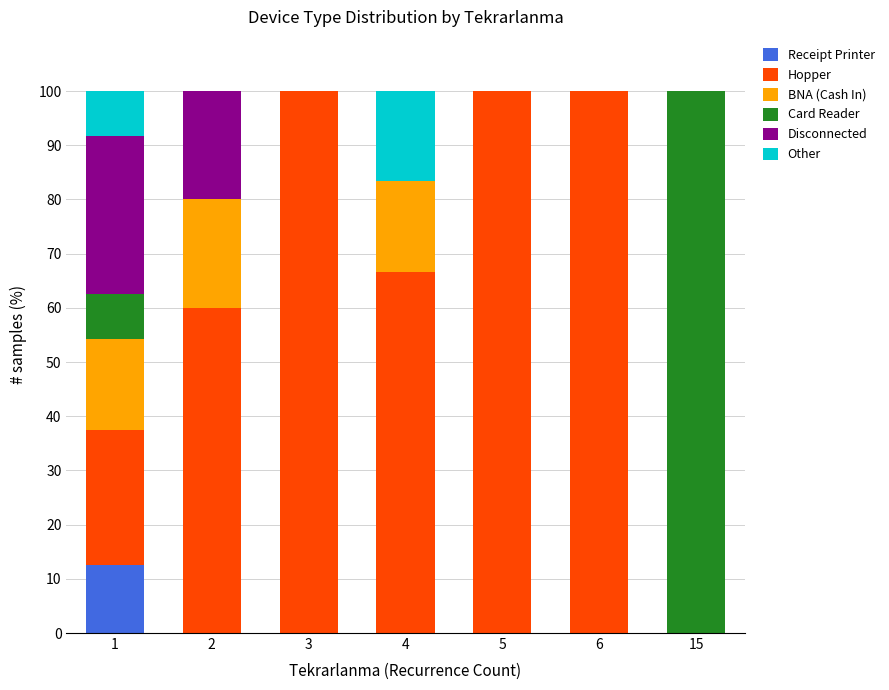

At which label does Receipt Printer reach its peak?

1